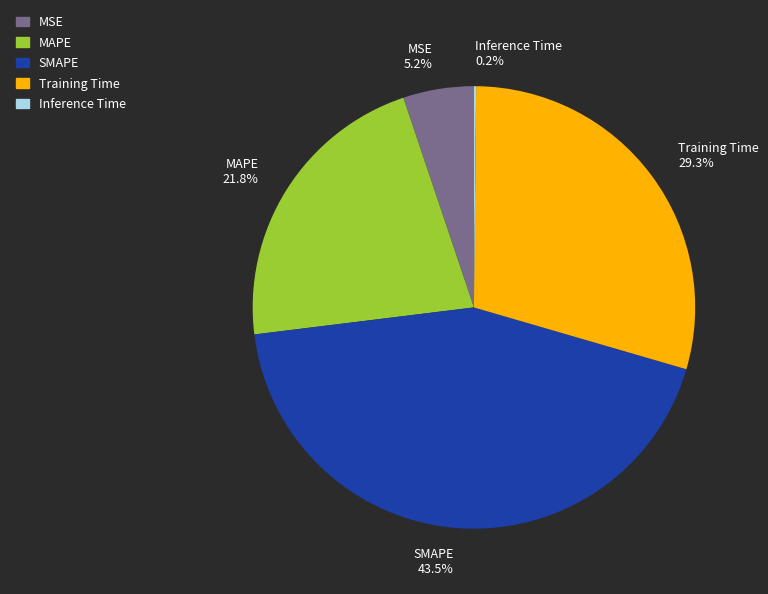

Is there any slice that represents more than half of the pie?

No